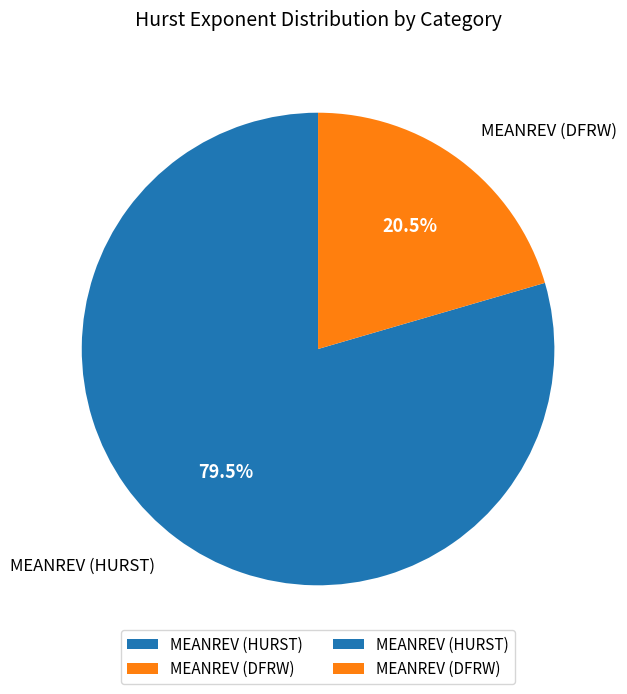

Which slice is the smallest?

MEANREV (DFRW)